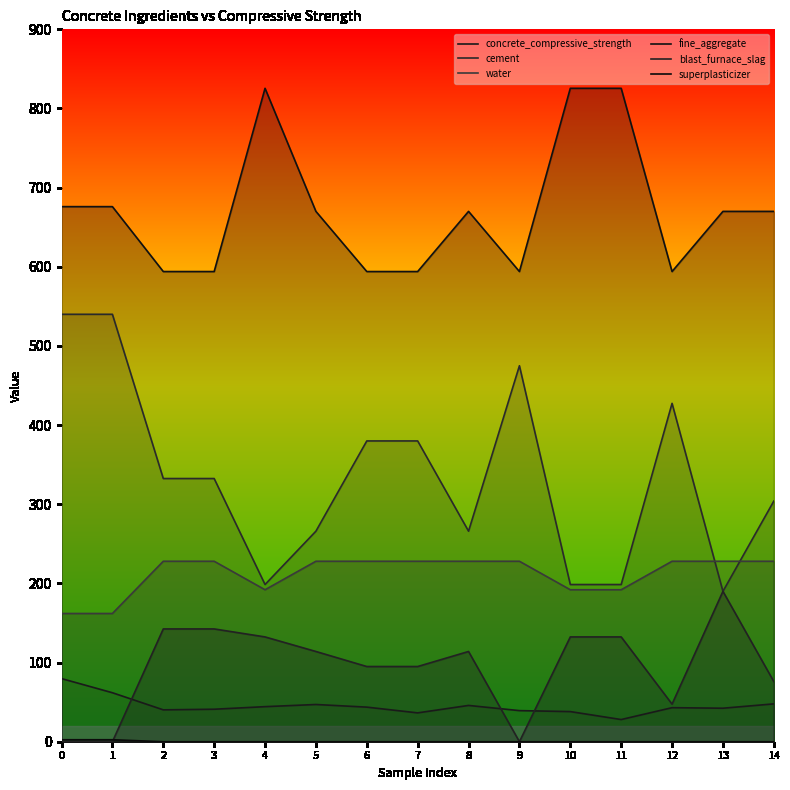

What is the difference between the maximum and minimum values in the cement series?

350.0